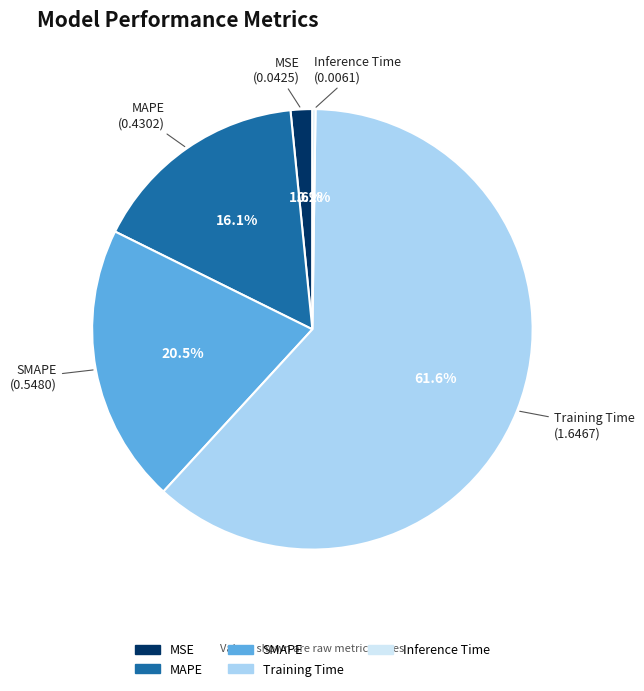

To the nearest percent, what percentage of the pie is MAPE?

16%